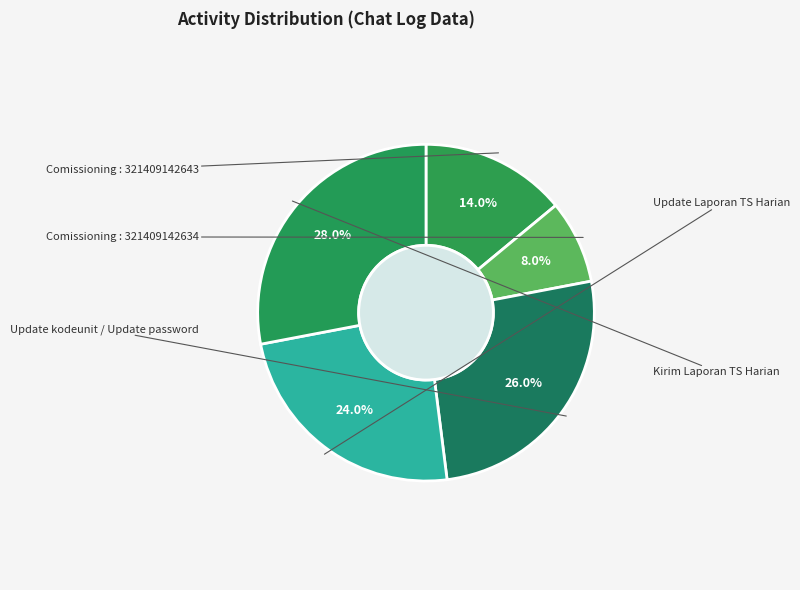

How many slices are in this pie chart?

5